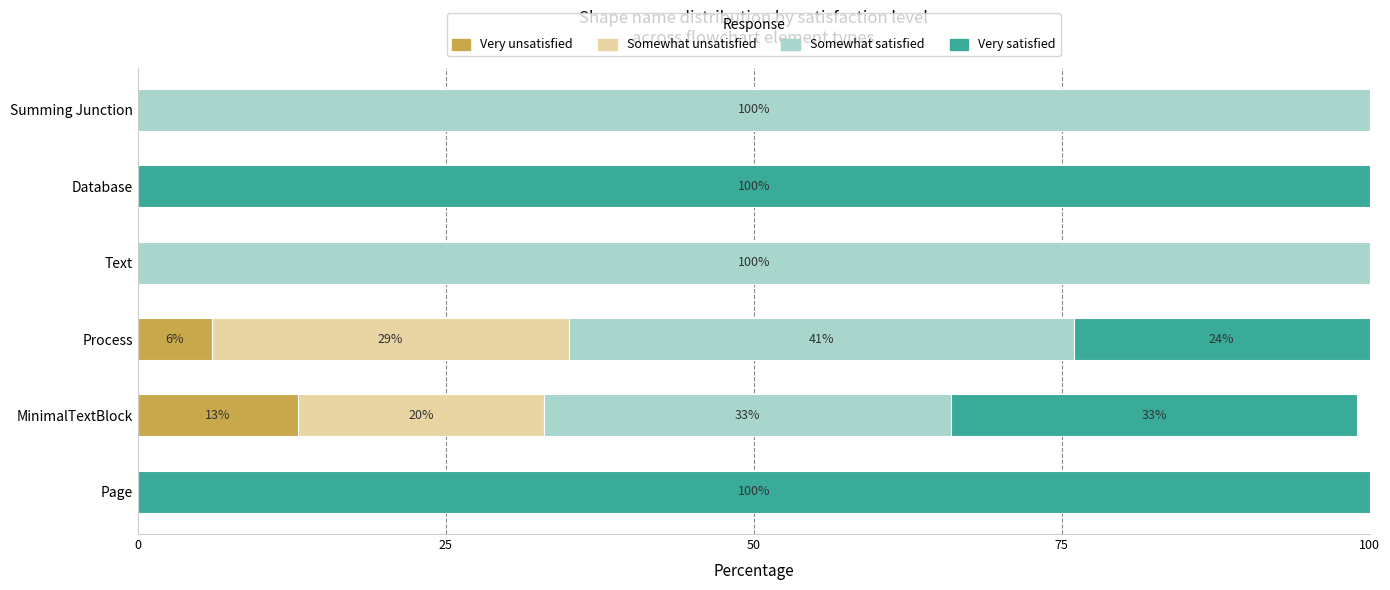

What is the approximate value of Very unsatisfied at MinimalTextBlock, to the nearest 10?

10